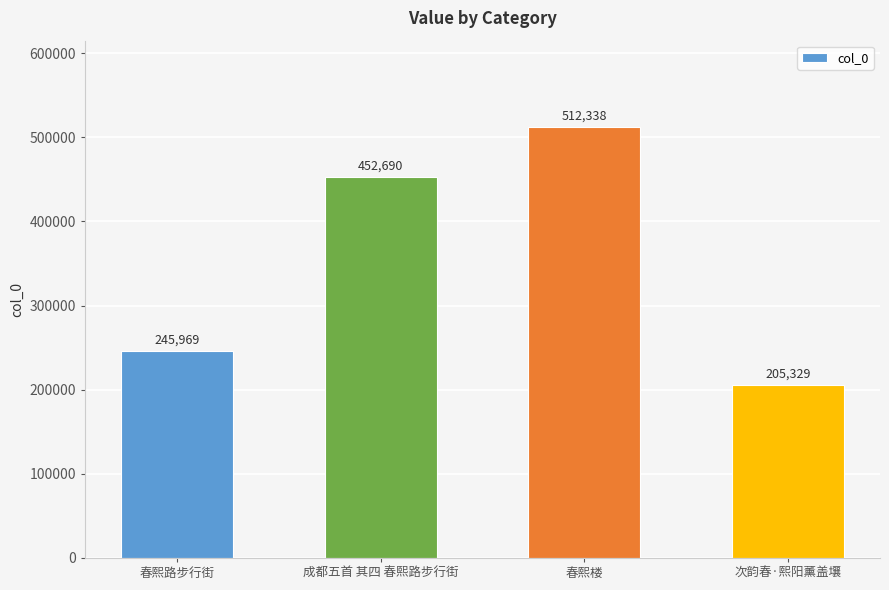

What is the change in value from 成都五首 其四 春熙路步行街 to 春熙楼?

+59648